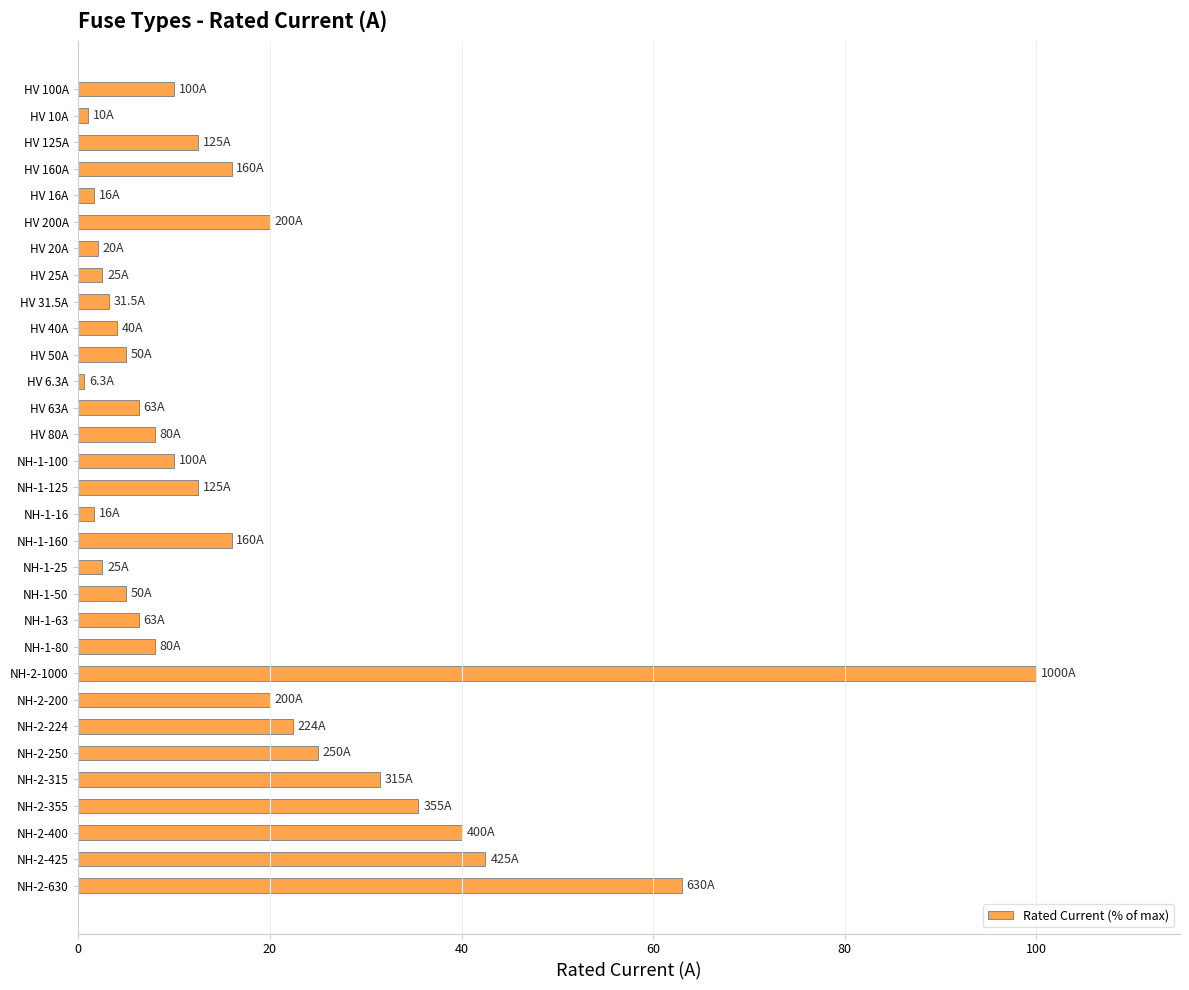

How many data points are less than 10?

15